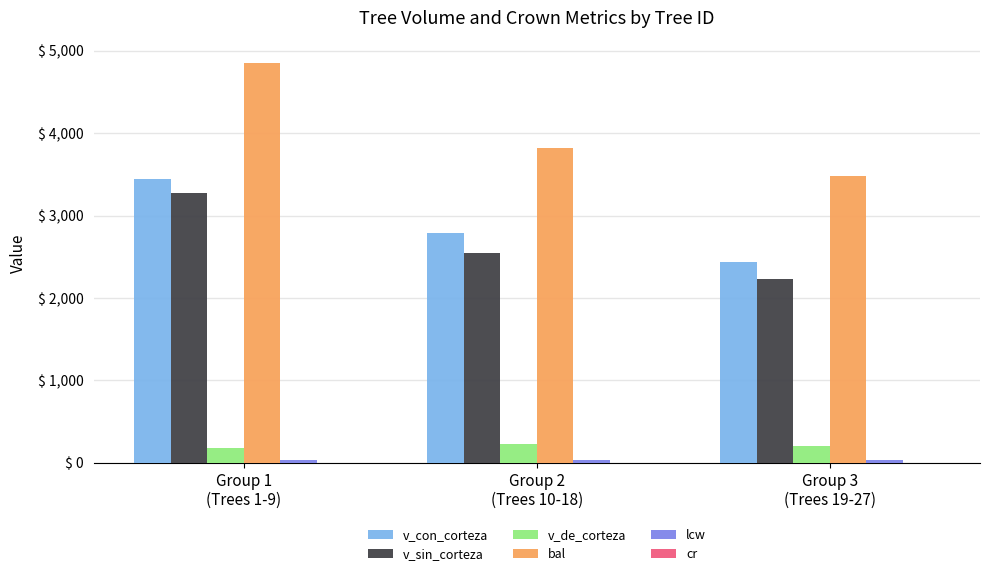

The value of v_con_corteza at Group 2
(Trees 10-18) is 2783.9. True or false?

True